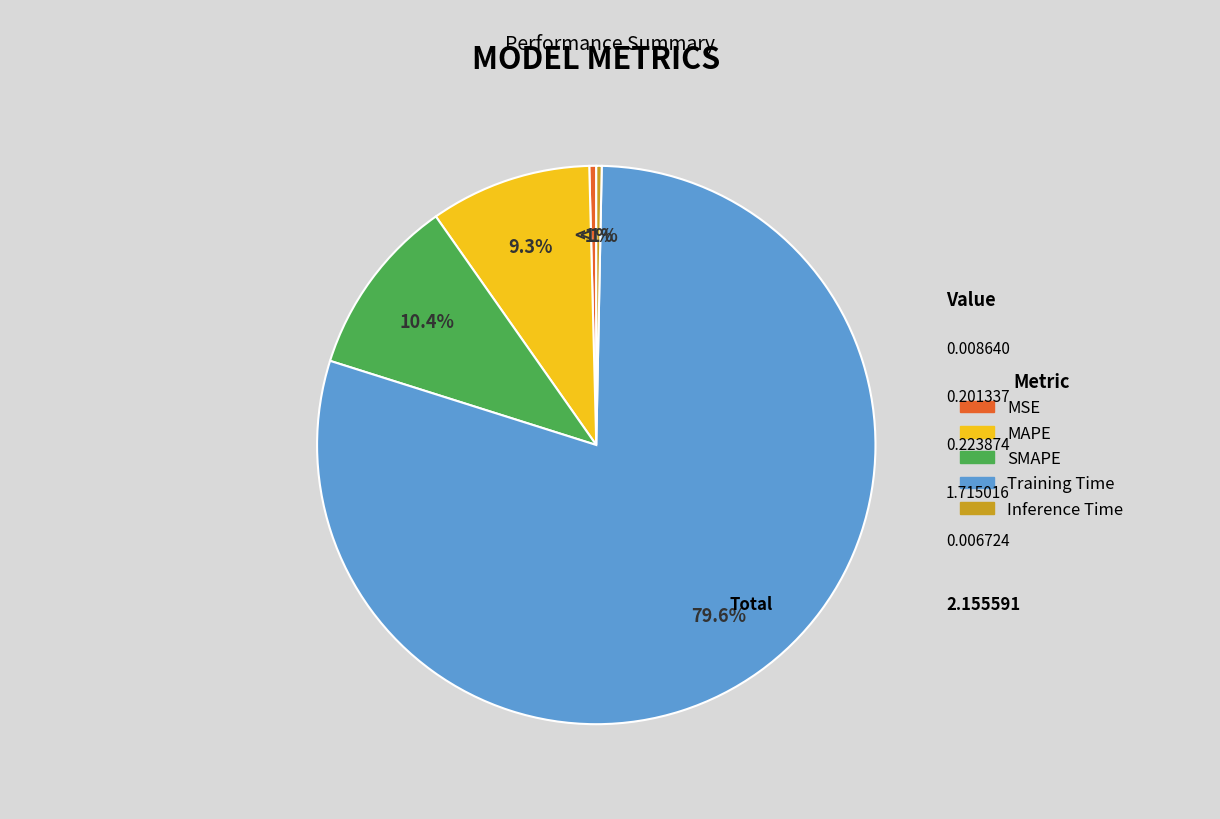

To the nearest percent, what is the difference between the MAPE and SMAPE slice percentages?

1%